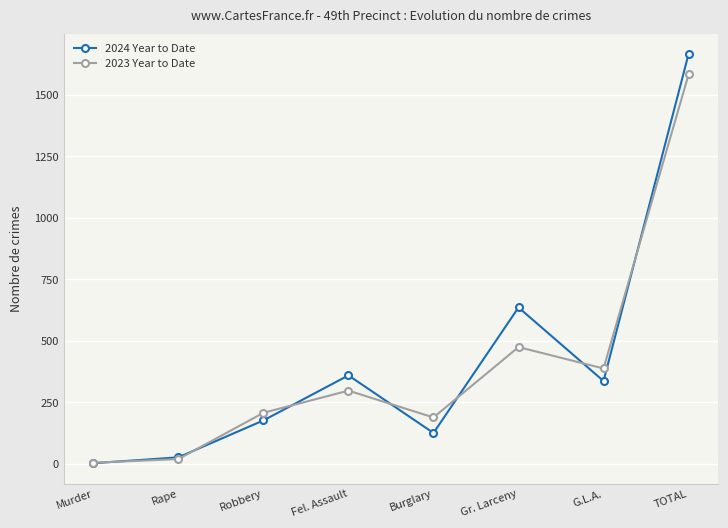

Reading left to right, extract all data points from this chart.

2024 Year to Date: 3	27	177	360	126	636	337	1666
2023 Year to Date: 5	20	208	298	189	475	388	1583